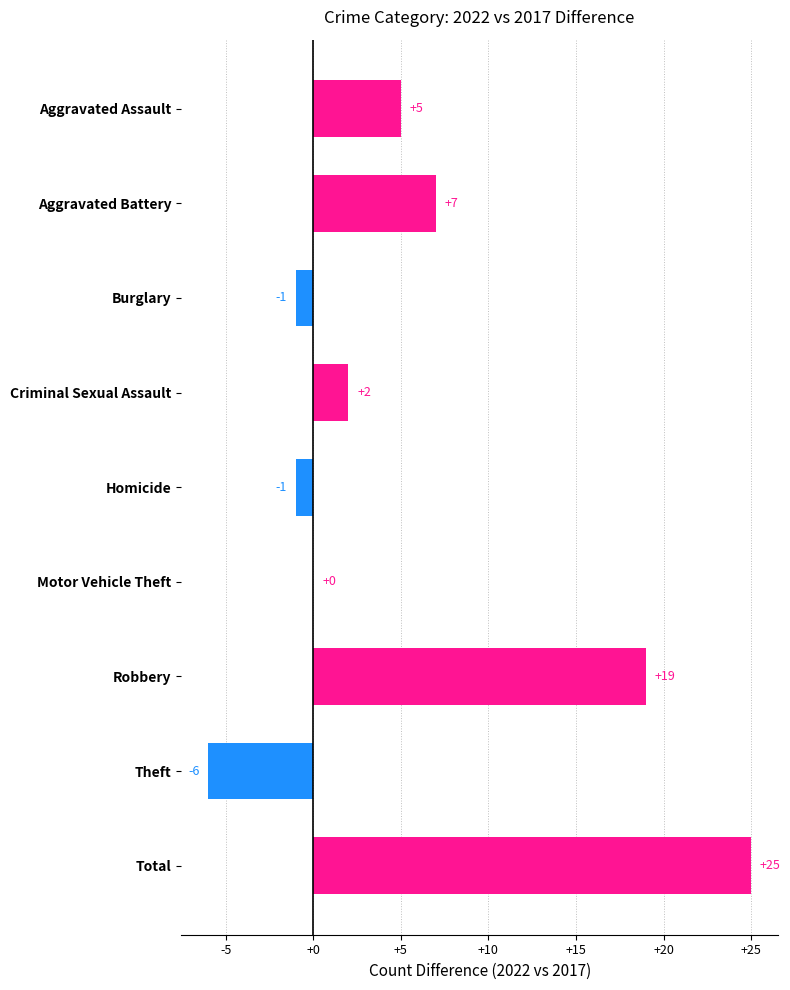

True or false: the data shows 13 at Total.

False